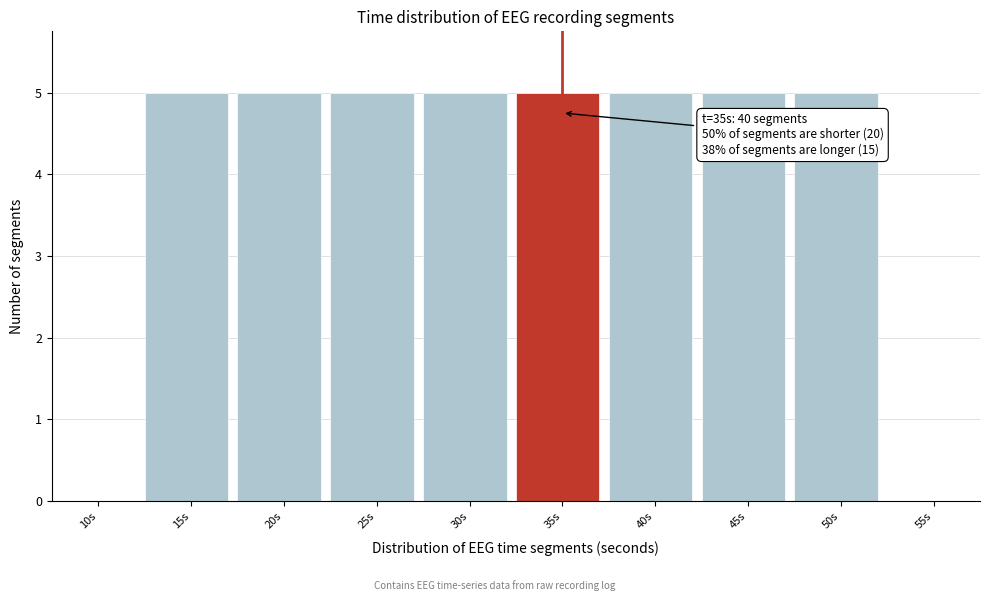

Reading left to right, what are all the values shown in this chart?

10s=0	15s=5	20s=5	25s=5	30s=5	35s=5	40s=5	45s=5	50s=5	55s=0